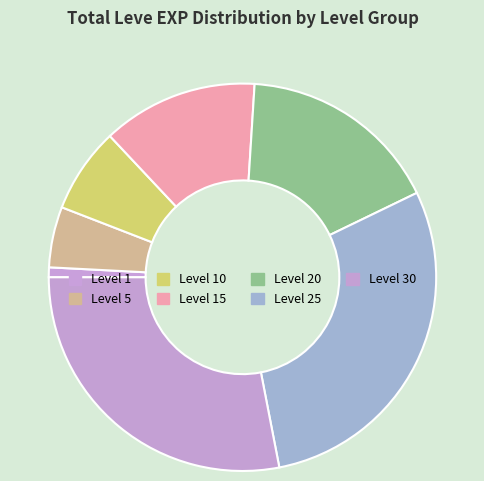

Does any single category account for the majority?

No